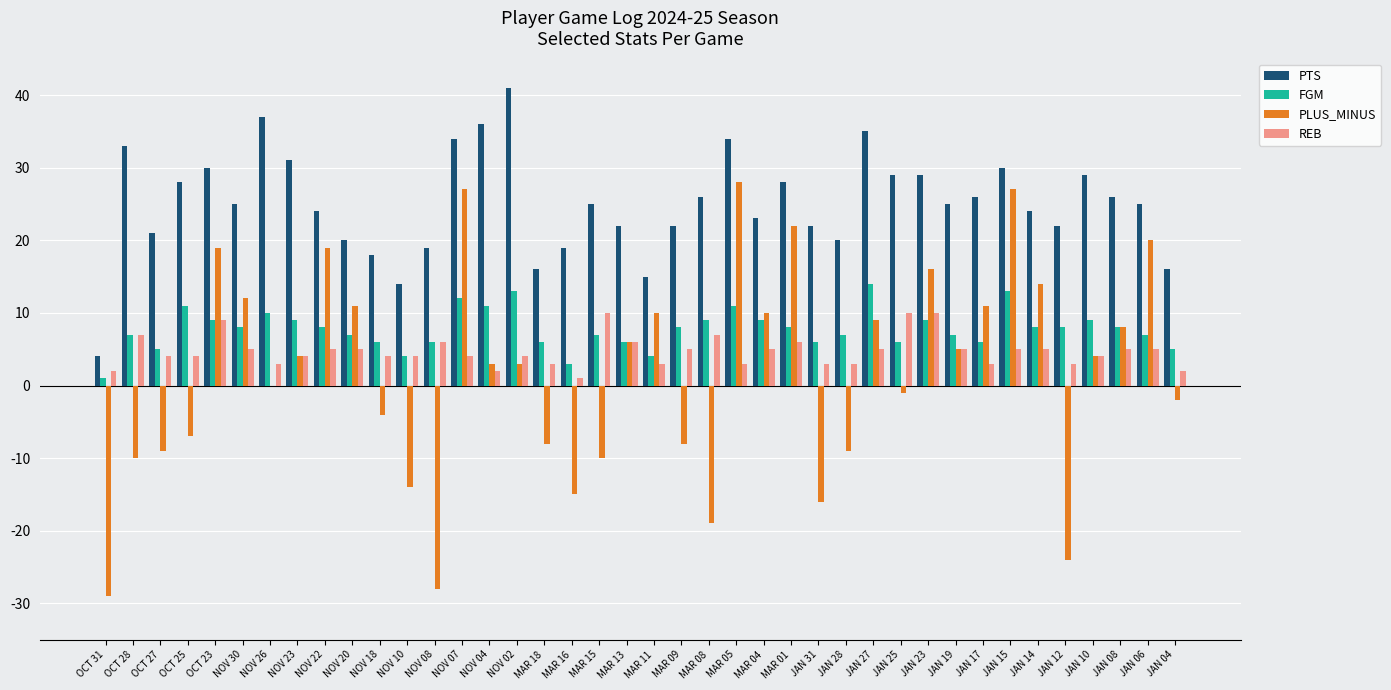

Between OCT 25 and OCT 23, which series saw the biggest shift?

PLUS_MINUS